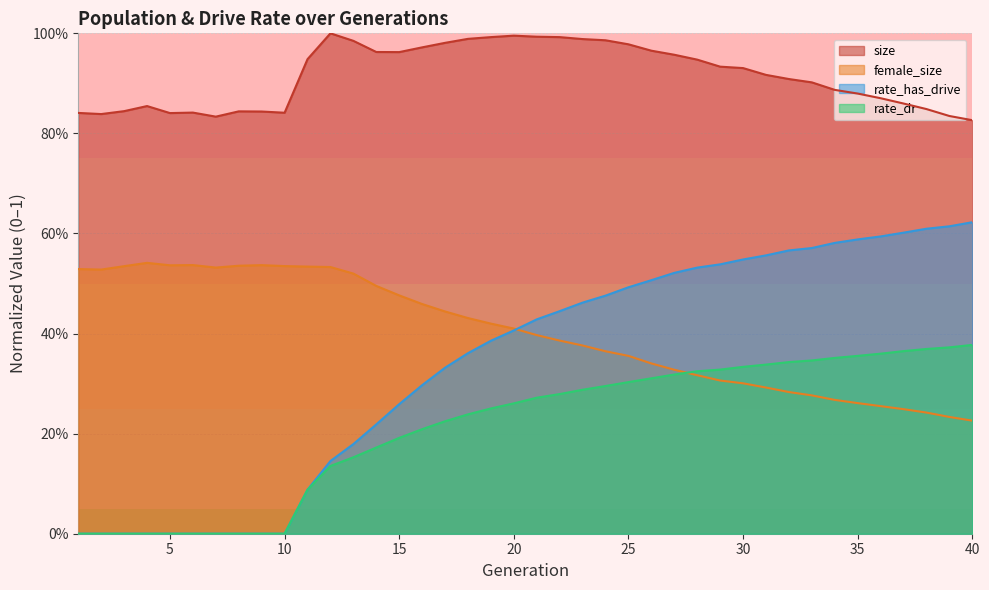

The rate_has_drive series shows 0.0 at 8. True or false?

True